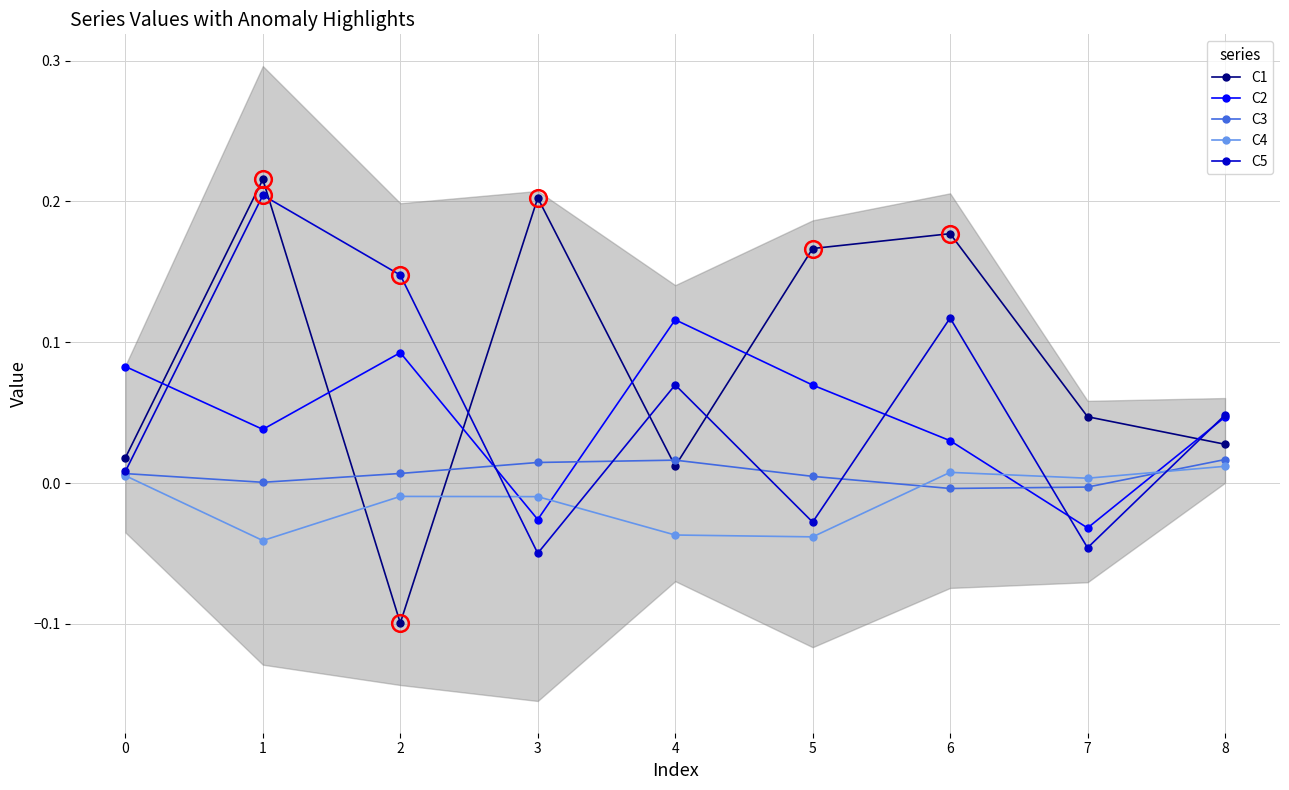

The C3 series shows 0.0 at 4. True or false?

True